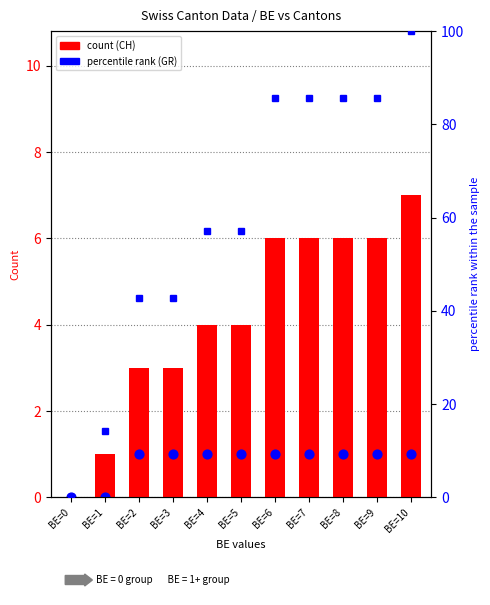

At how many categories does at least one series exceed 12?

10